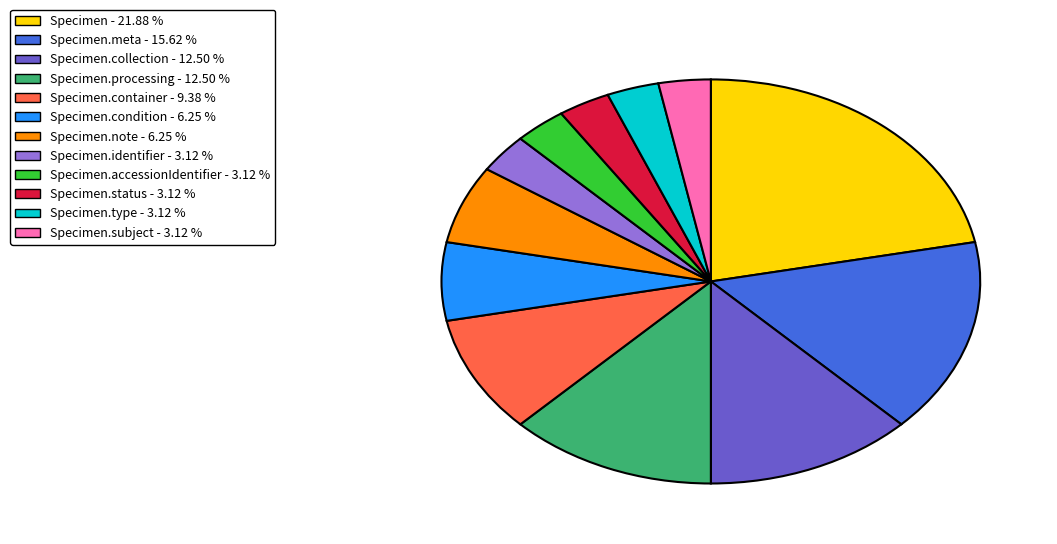

Combined, do Specimen.condition - 6.25 % and Specimen.accessionIdentifier - 3.12 % account for over 50%?

No